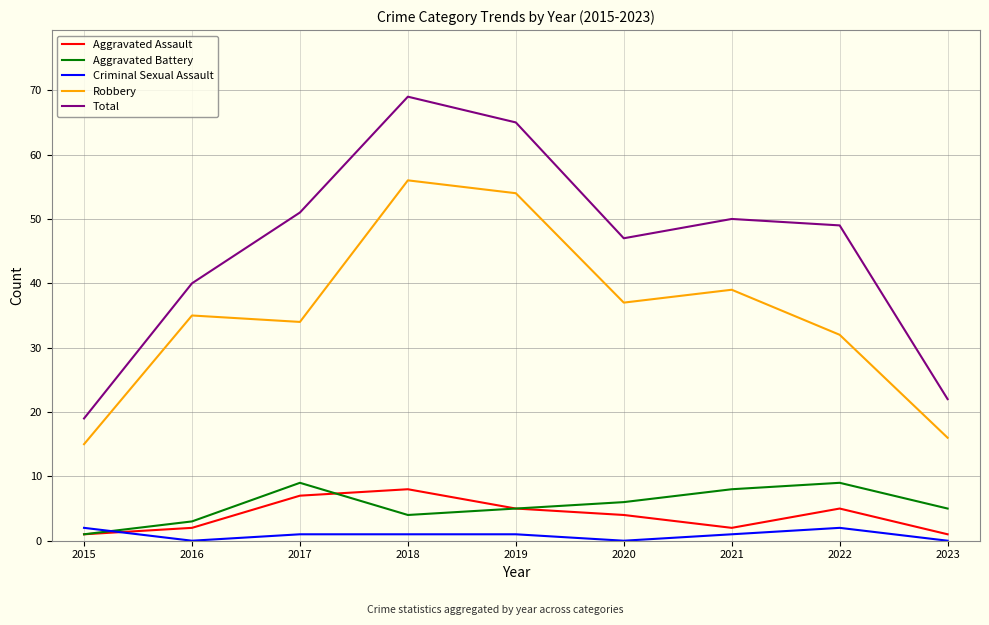

What are all the series names shown in the legend?

Aggravated Assault, Aggravated Battery, Criminal Sexual Assault, Robbery, Total